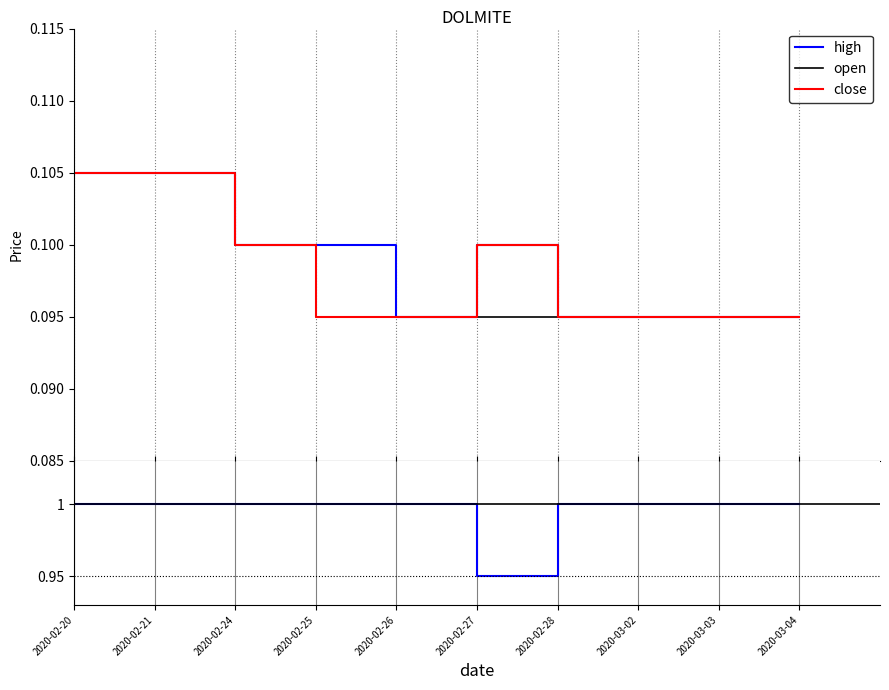

Between 2020-02-24 and 2020-03-04, which series saw the biggest shift?

open